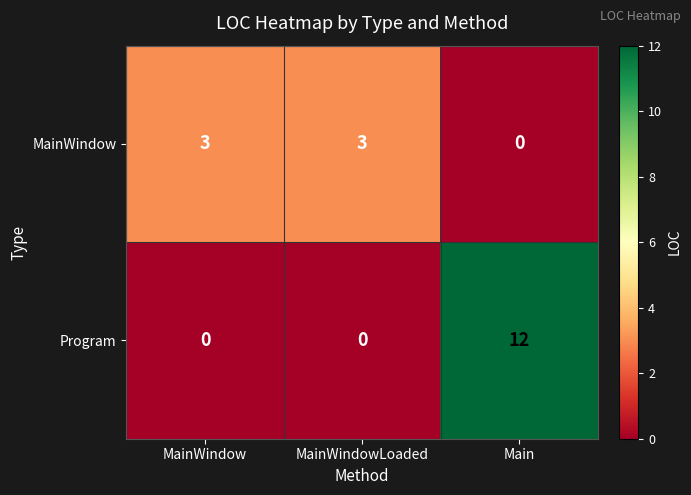

At Main, list the series in order from smallest to largest.

MainWindow, Program